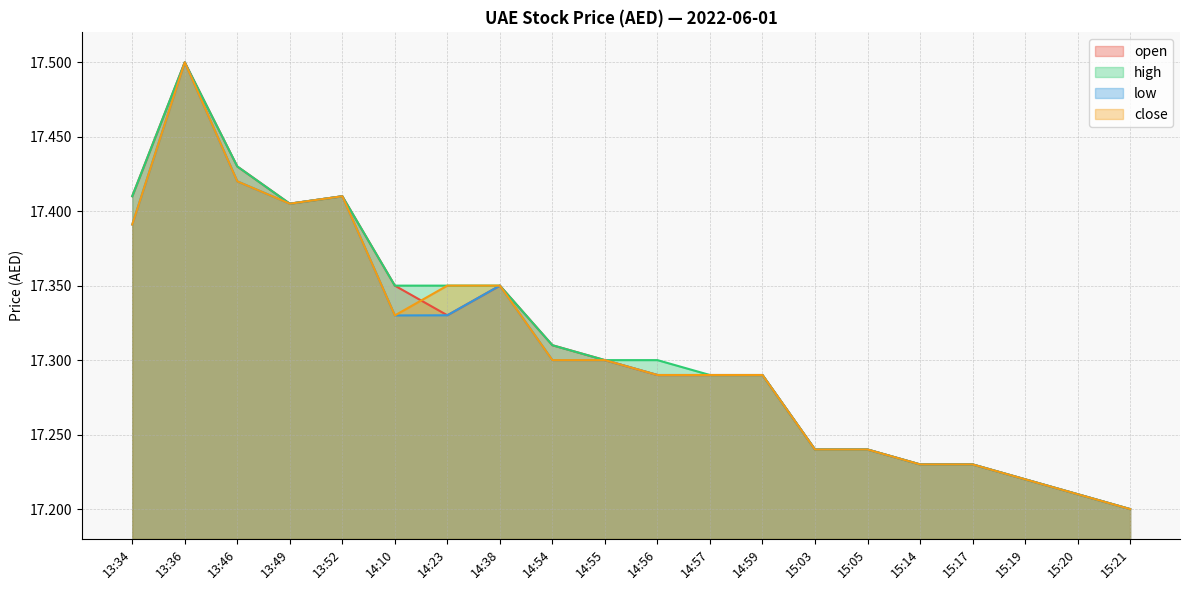

Between 13:52 and 15:19, which series saw the biggest shift?

open